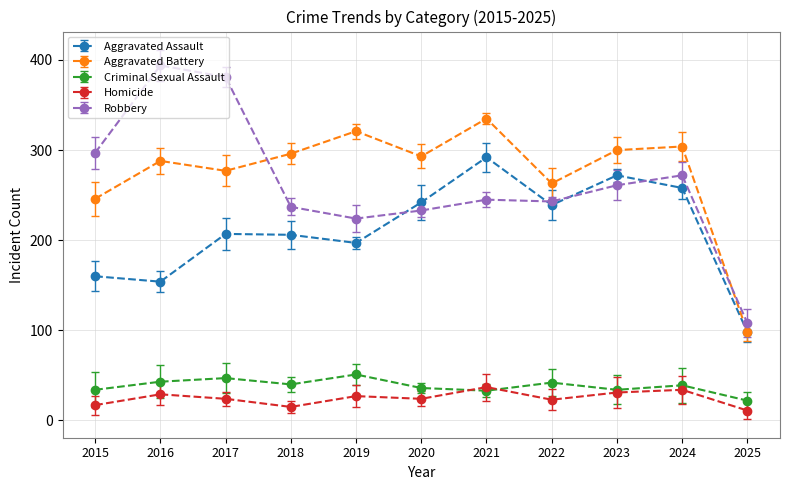

What is the approximate value of Aggravated Battery at 2018, to the nearest 50?

300